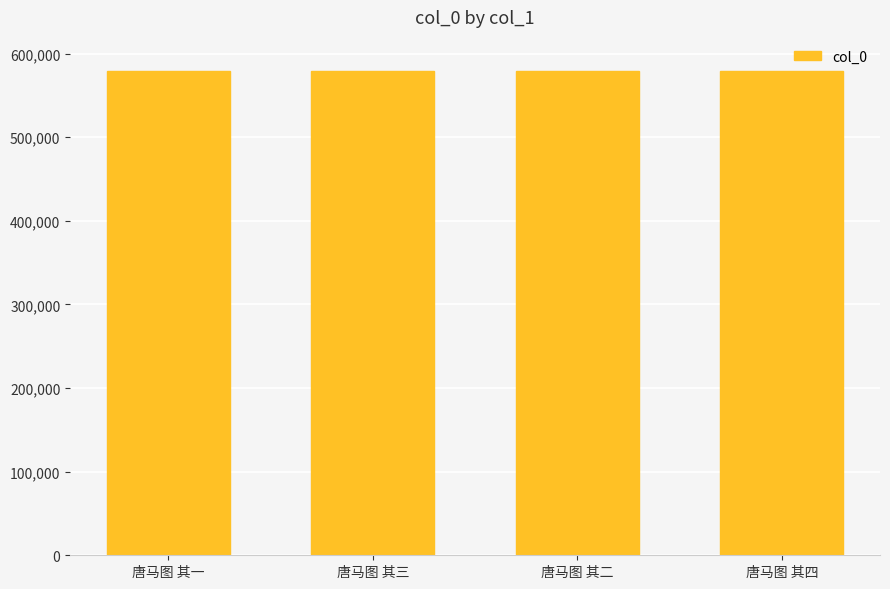

Count the values in the range 579130 to 579132.

3